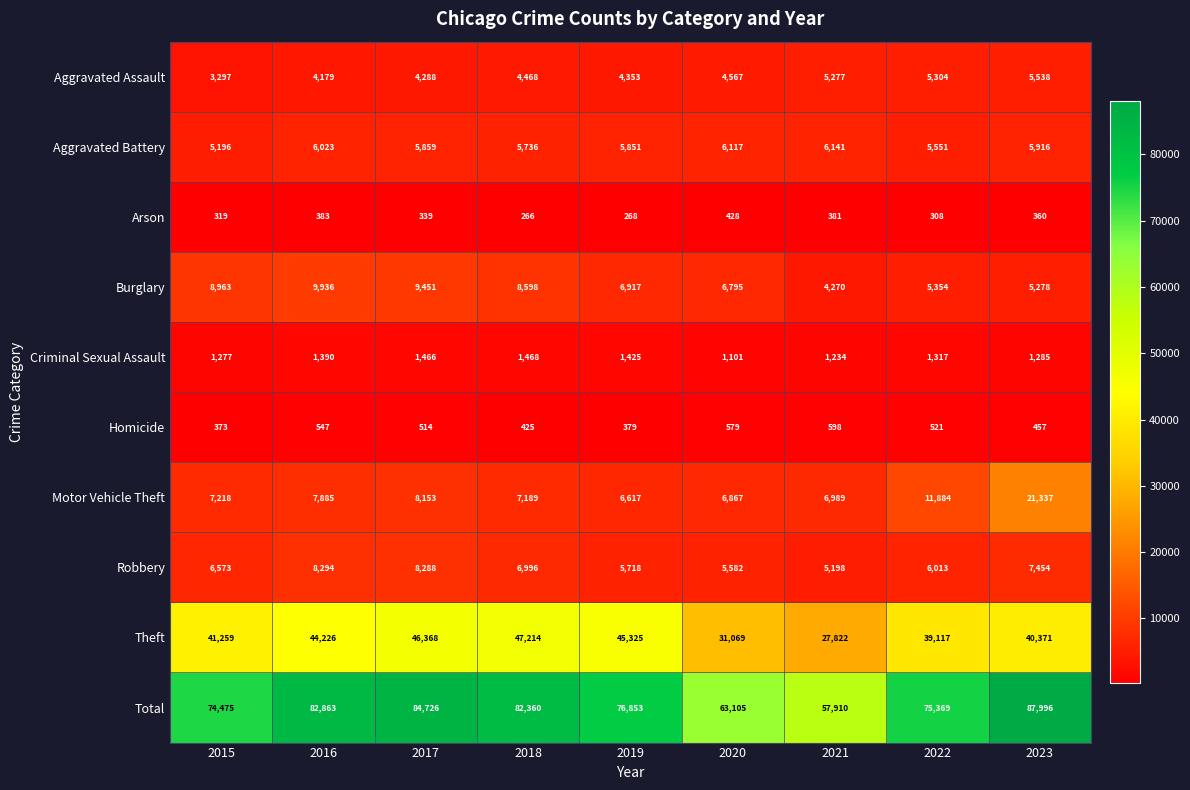

The value of Criminal Sexual Assault at 2015 is 1973. True or false?

False